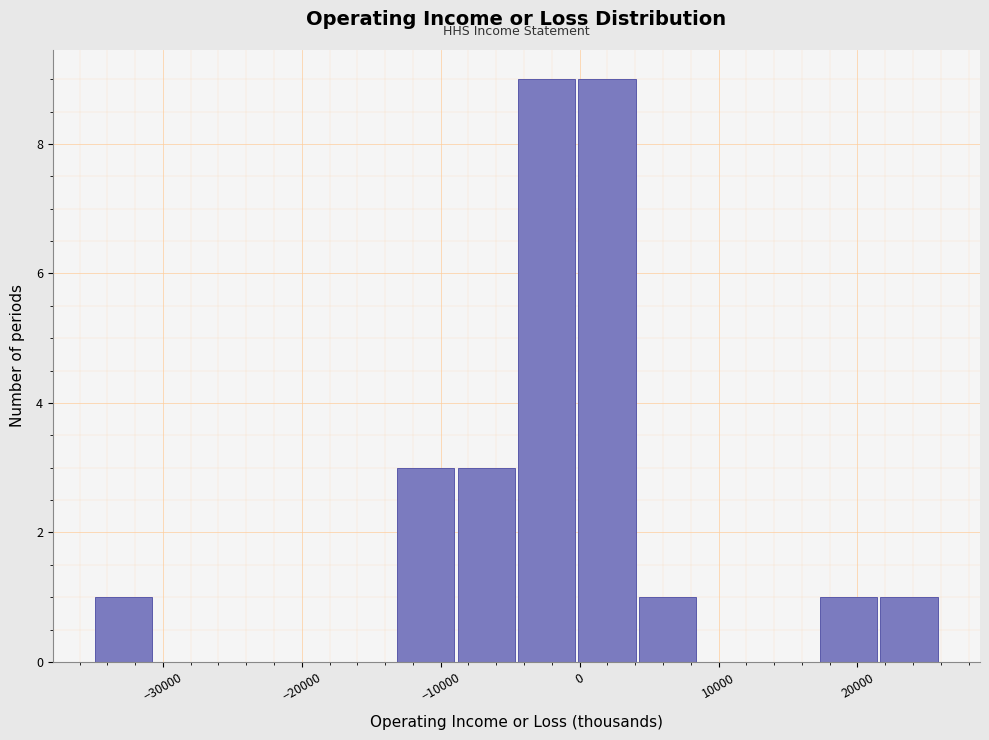

Reading left to right, list every bar in this chart as the range it spans on the x-axis followed by its height. Neither the bar edges nor the heights are printed on the chart, so give them approximately, as read against the axes.

-35000 to -31000: 1
-31000 to -26000: 0
-26000 to -22000: 0
-22000 to -18000: 0
-18000 to -13000: 0
-13000 to -9000: 3
-9000 to -5000: 3
-5000 to 0: 9
0 to 4000: 9
4000 to 9000: 1
9000 to 13000: 0
13000 to 17000: 0
17000 to 22000: 1
22000 to 26000: 1